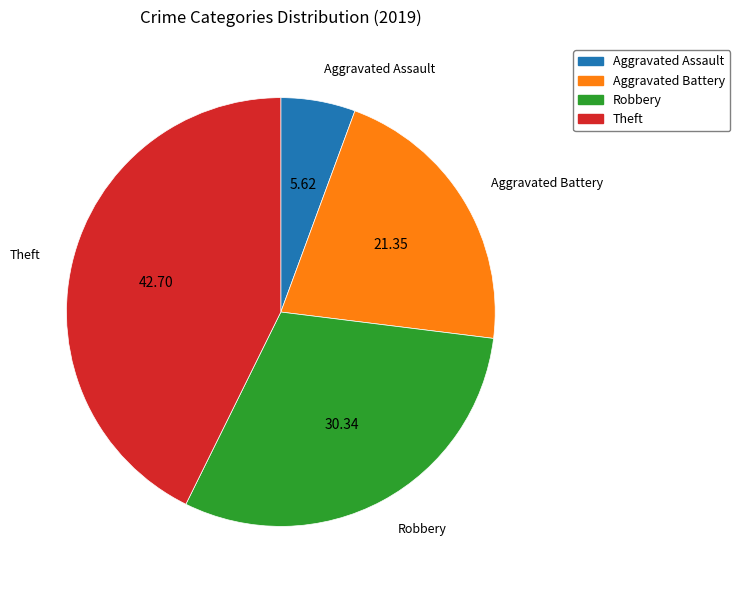

Combined, do Aggravated Assault and Aggravated Battery account for over 50%?

No